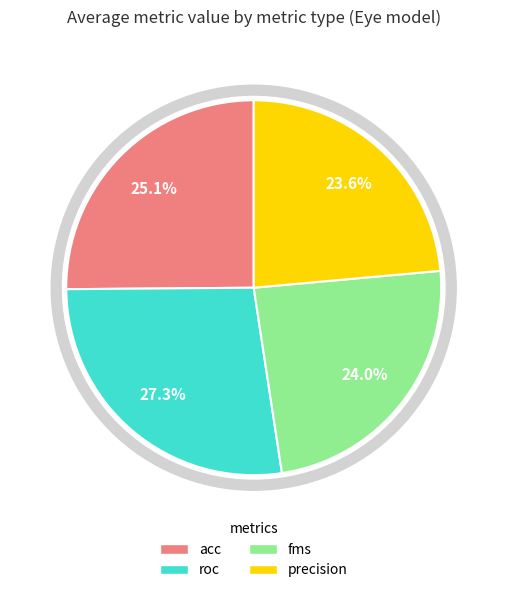

To the nearest percent, what is the difference between the fms and acc slice percentages?

1%